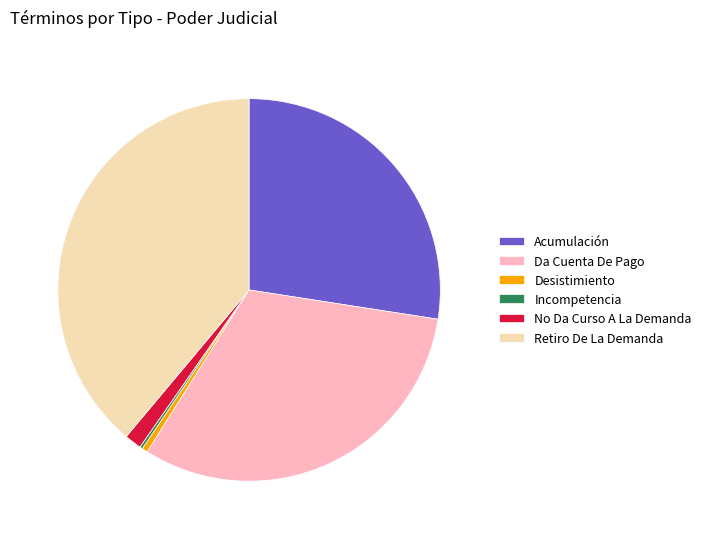

Which has a higher value, Desistimiento or No Da Curso A La Demanda?

No Da Curso A La Demanda